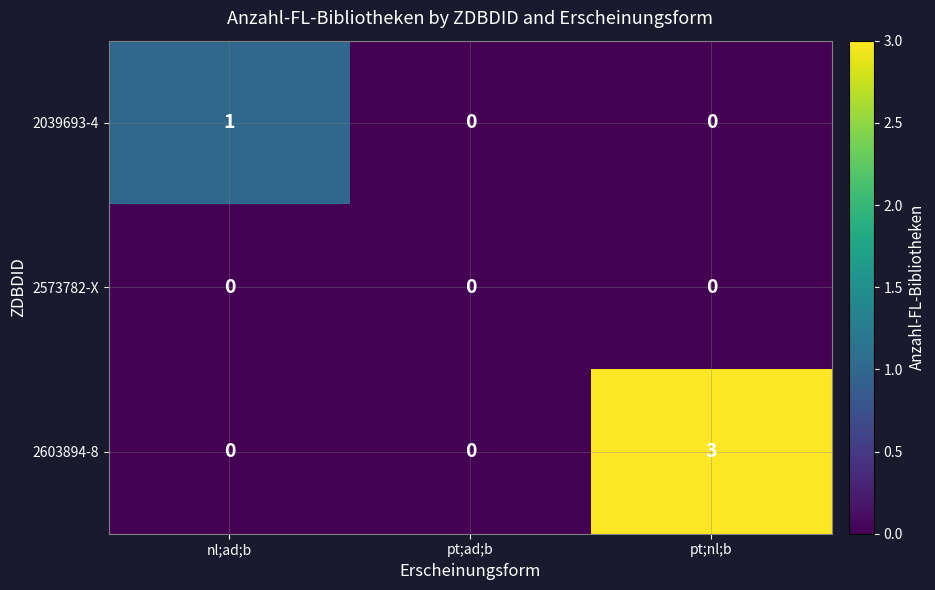

Which series has the widest spread of values?

2603894-8